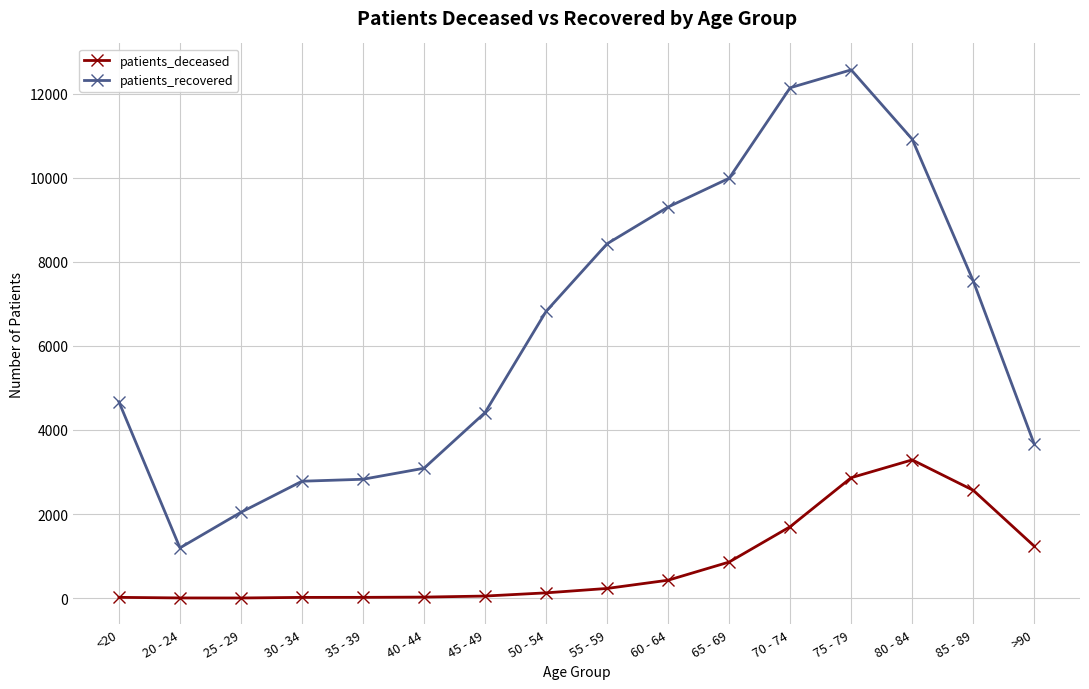

What is the difference between the maximum and minimum values in the patients_recovered series?

11374